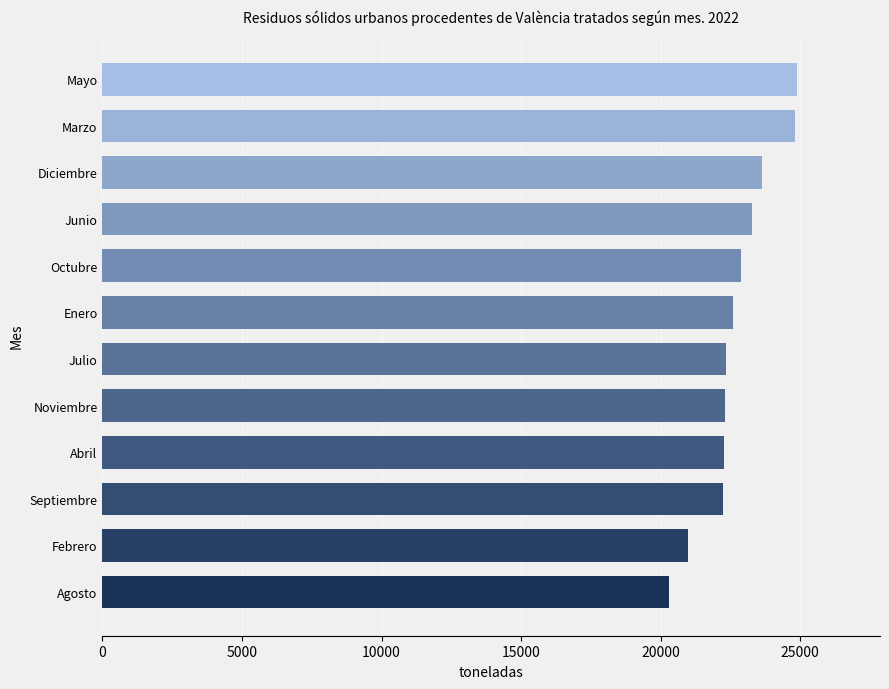

At which label is the value closest to 22587?

Enero